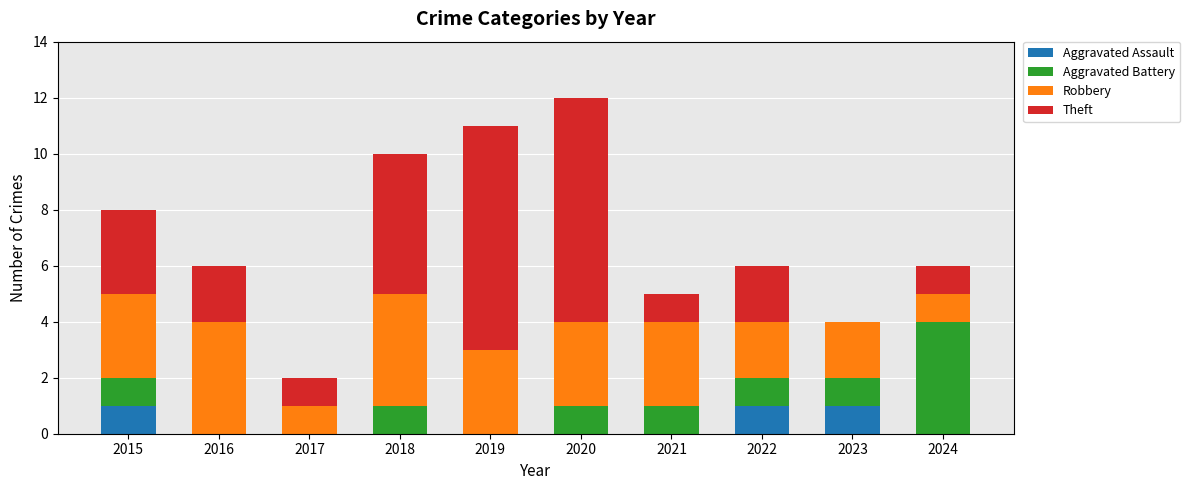

What is the total value across all series at 2015?

8